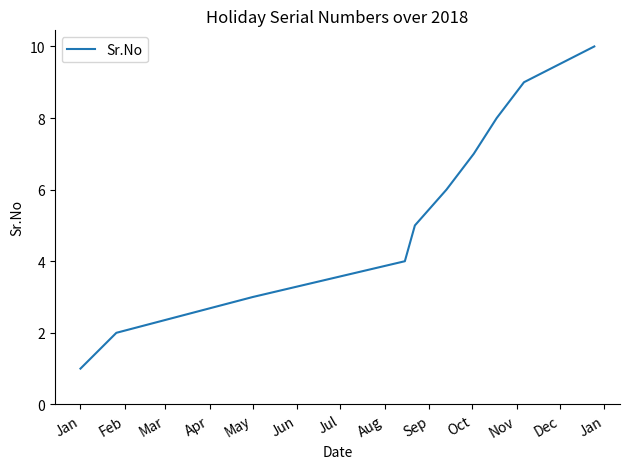

What is the difference between the maximum and minimum values?

9